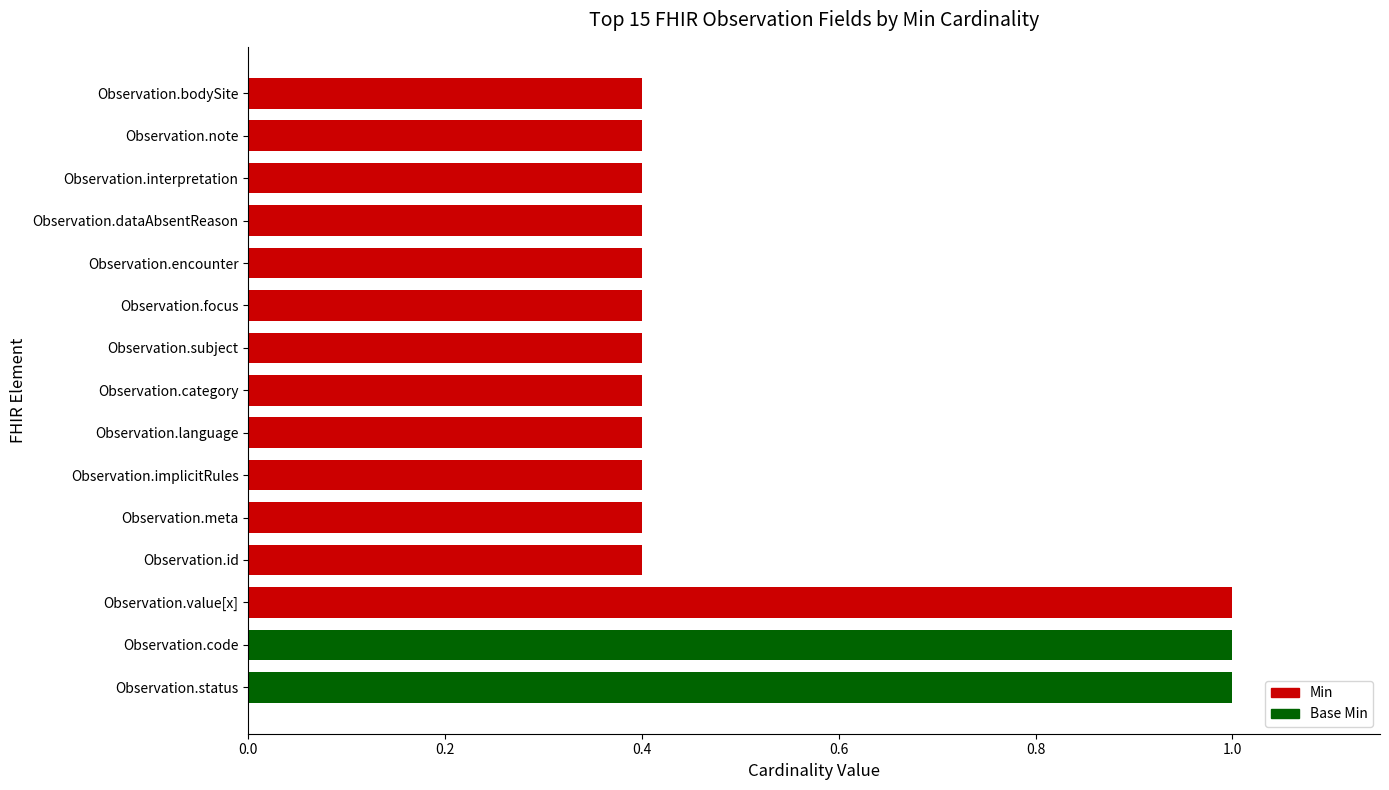

What is the smallest value displayed?

0.4